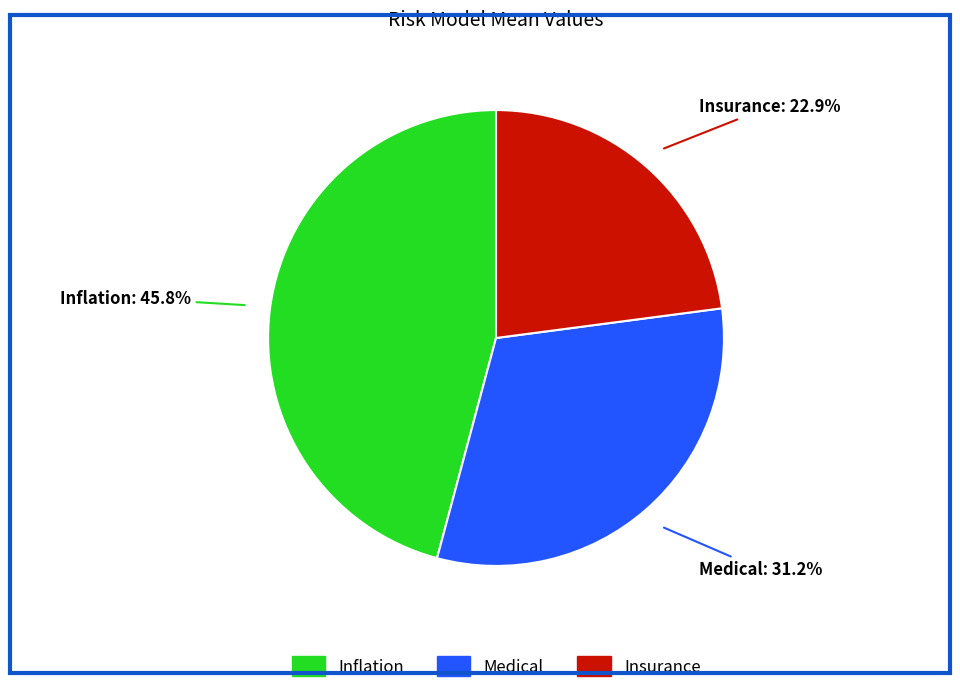

To the nearest percent, what is the difference between the largest and smallest slice percentages?

23%